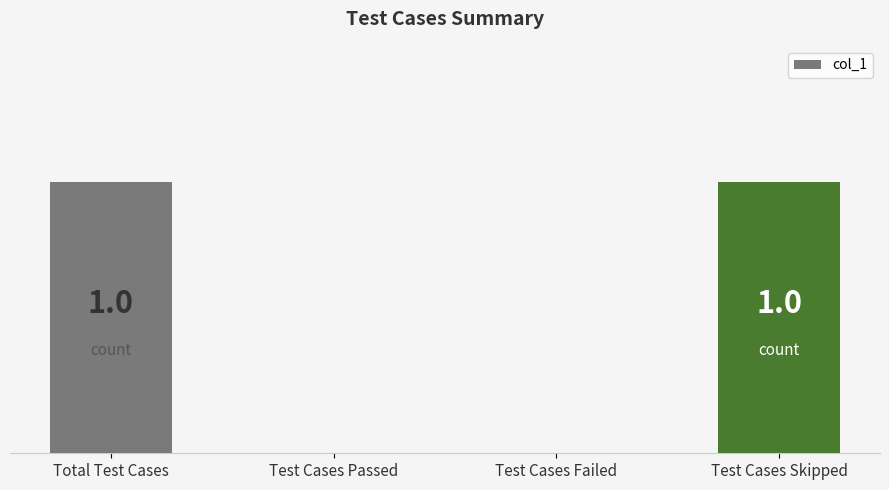

Between Total Test Cases and Test Cases Passed, which is larger?

Total Test Cases